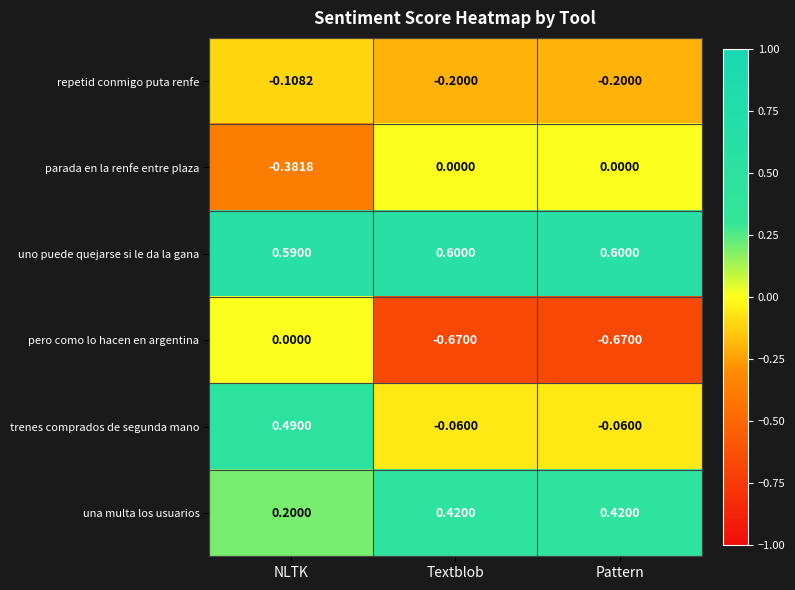

At which label does trenes comprados de segunda mano first exceed 0?

NLTK